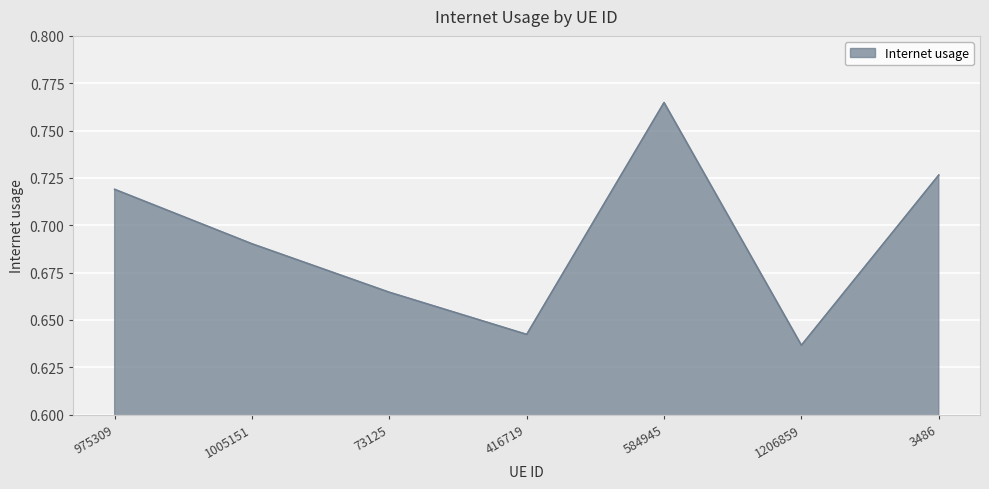

What position from the right is 1005151?

6